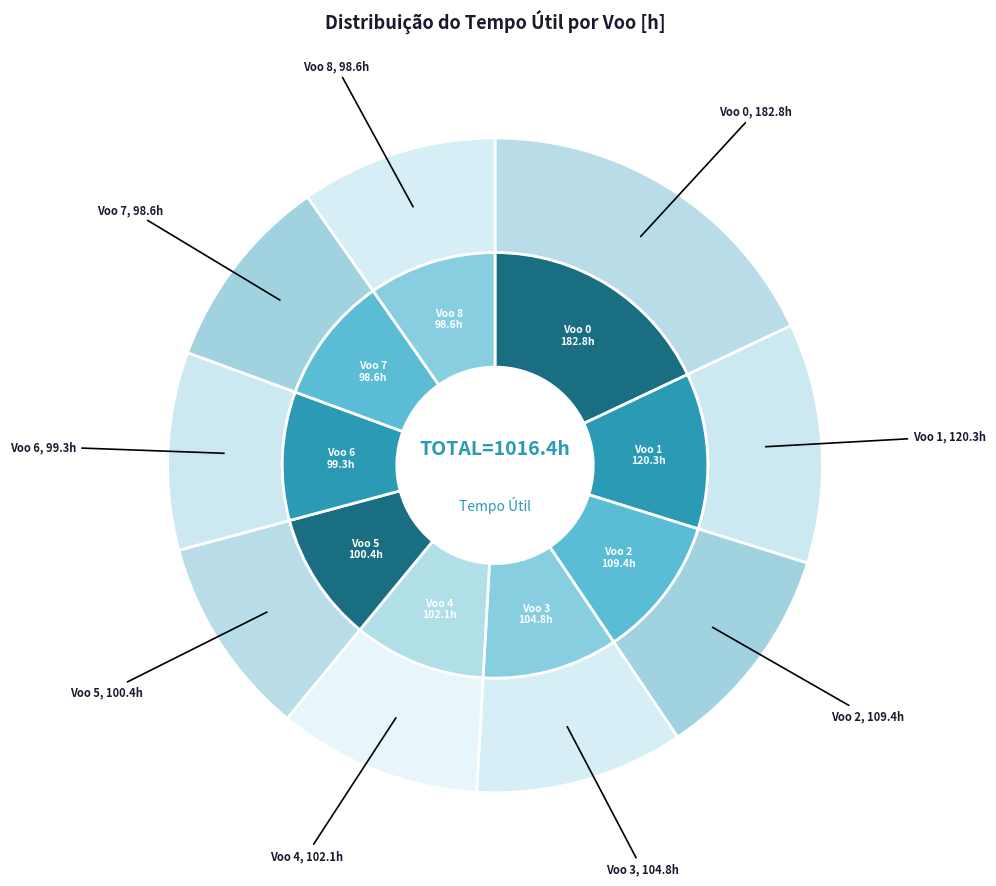

Approximately how many times larger is the value at Voo 6 compared to Voo 3?

0.9